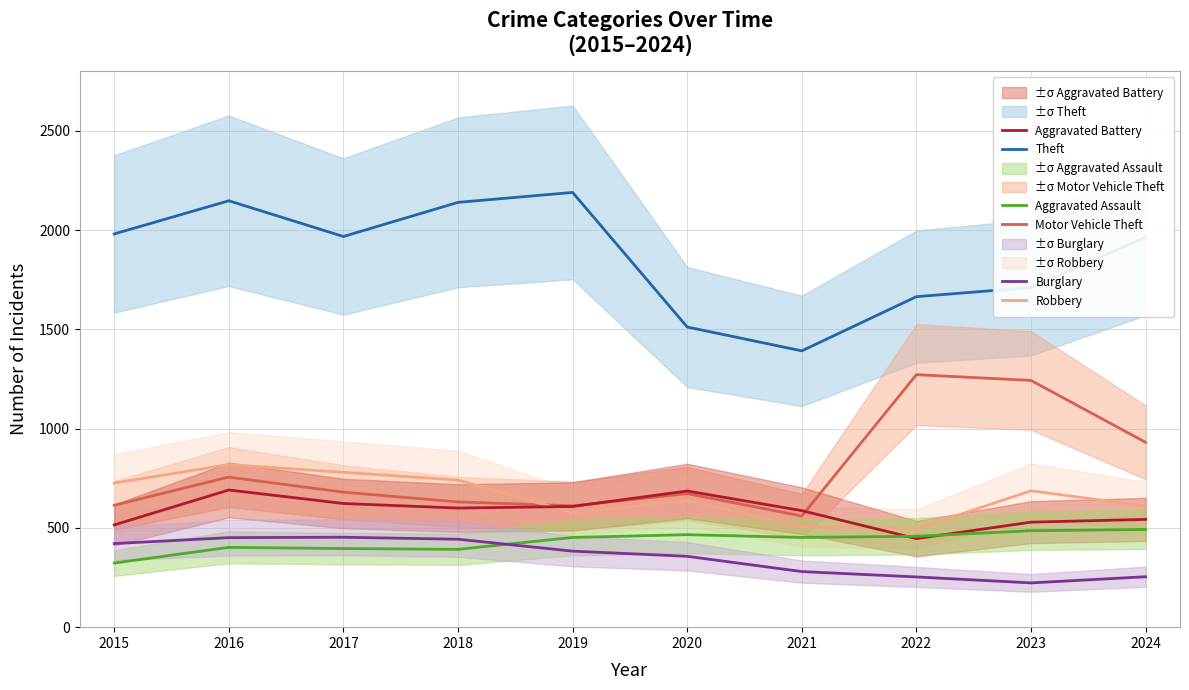

True or false: Motor Vehicle Theft and Aggravated Assault intersect in this chart.

False